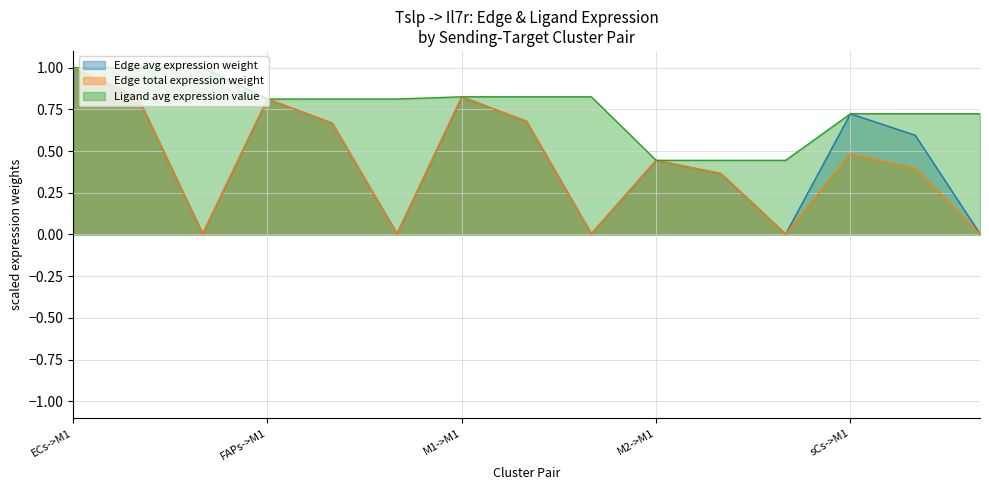

How many interior local valleys does the Edge total expression weight series have?

4